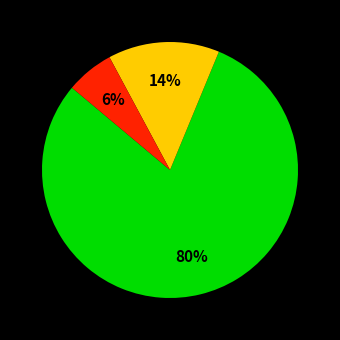

Is there any slice that represents more than half of the pie?

Yes